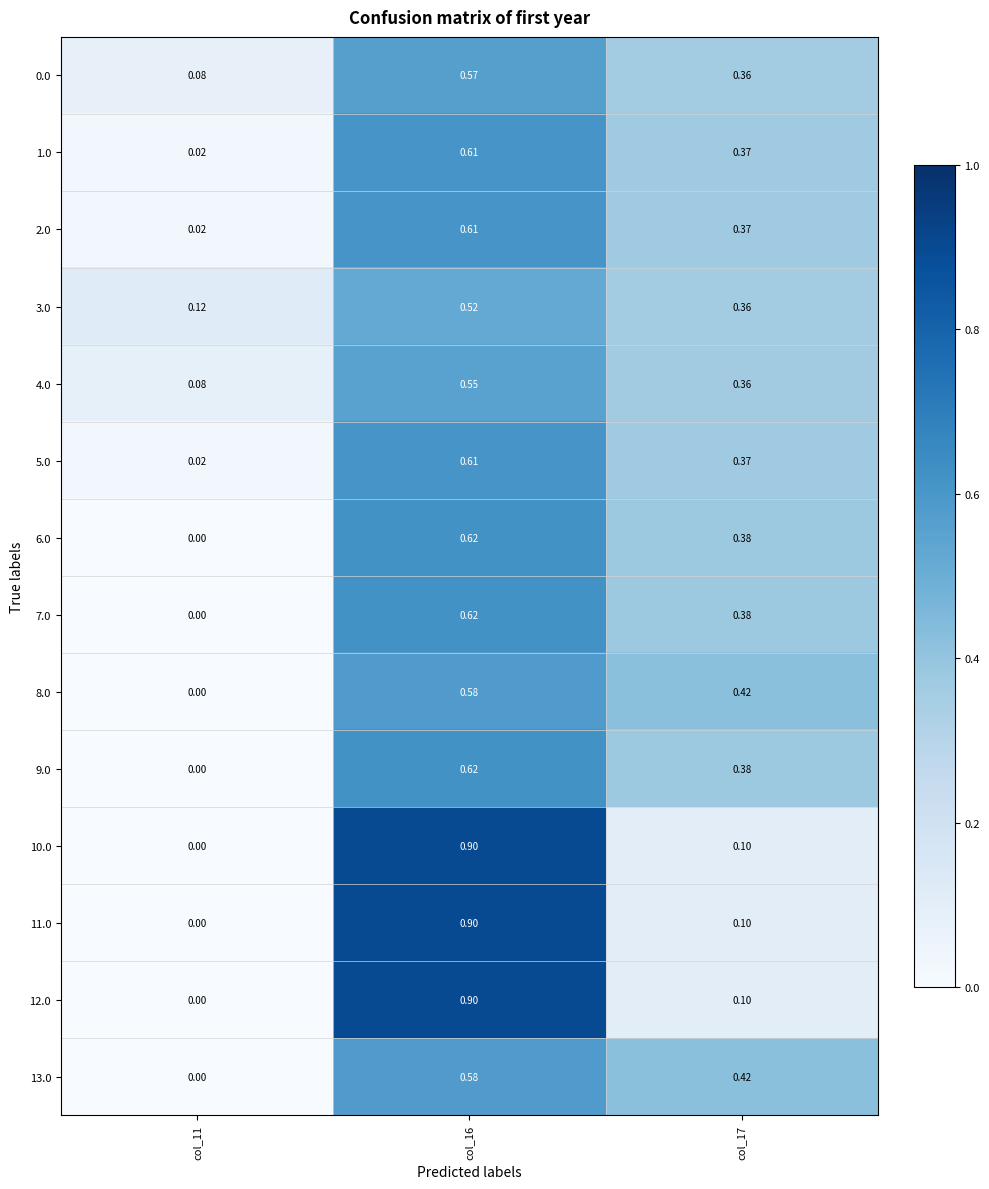

Is the value of 5.0 at col_11 greater than the value of 3.0 at col_17?

No